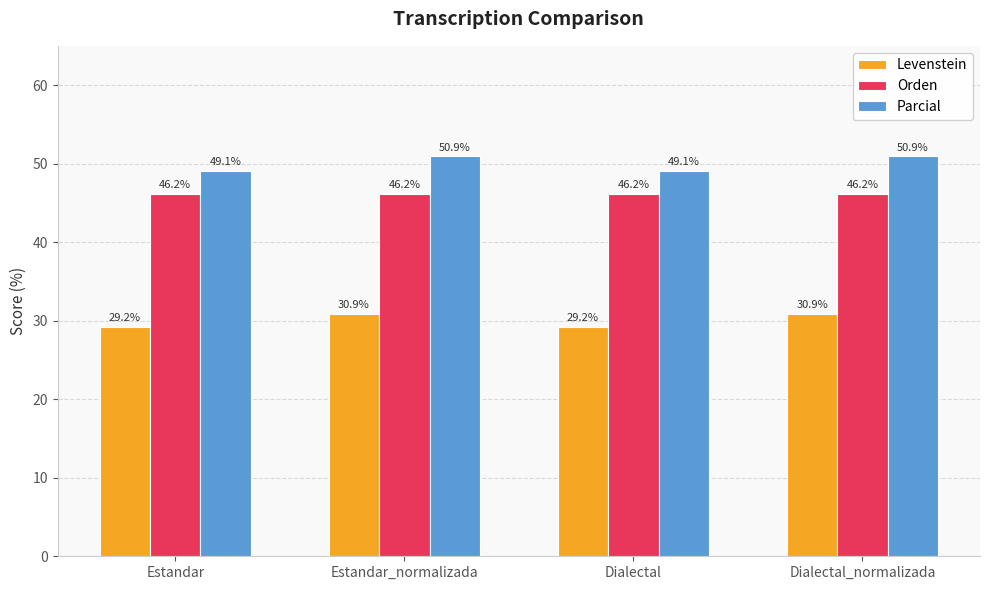

Which series has the widest spread of values?

Parcial